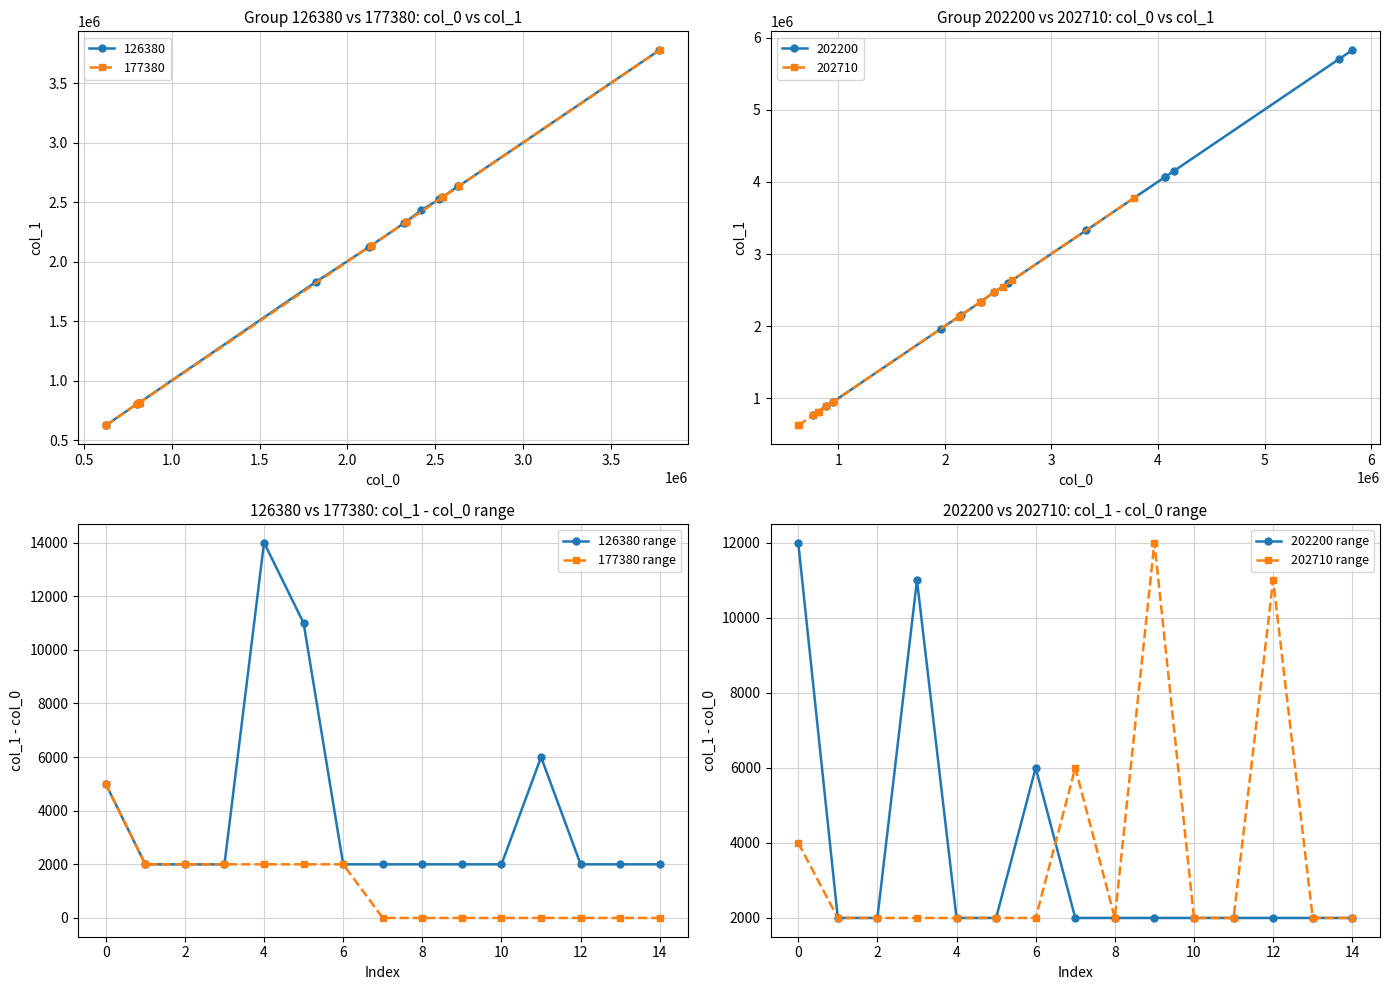

Count the number of categories in the chart.

15